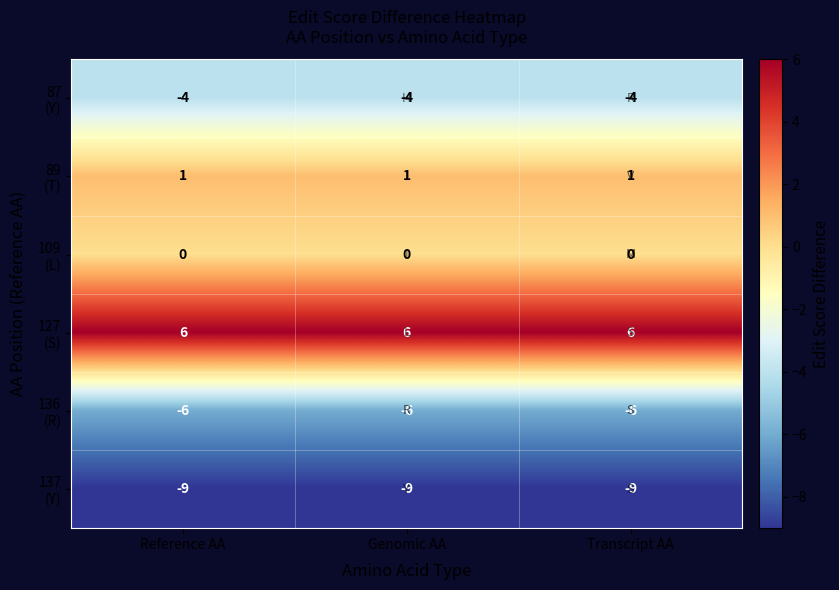

What is the maximum value shown in the chart?

6